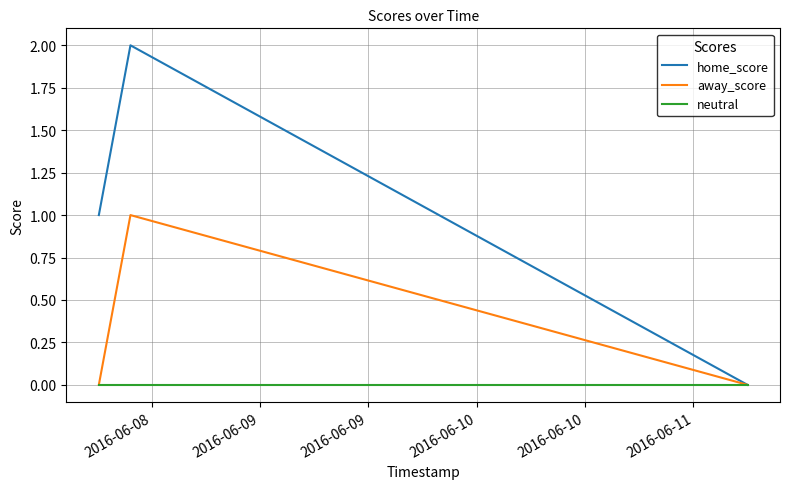

Reading left to right, extract all data points from this chart.

home_score: 1	2	0
away_score: 0	1	0
neutral: 0	0	0